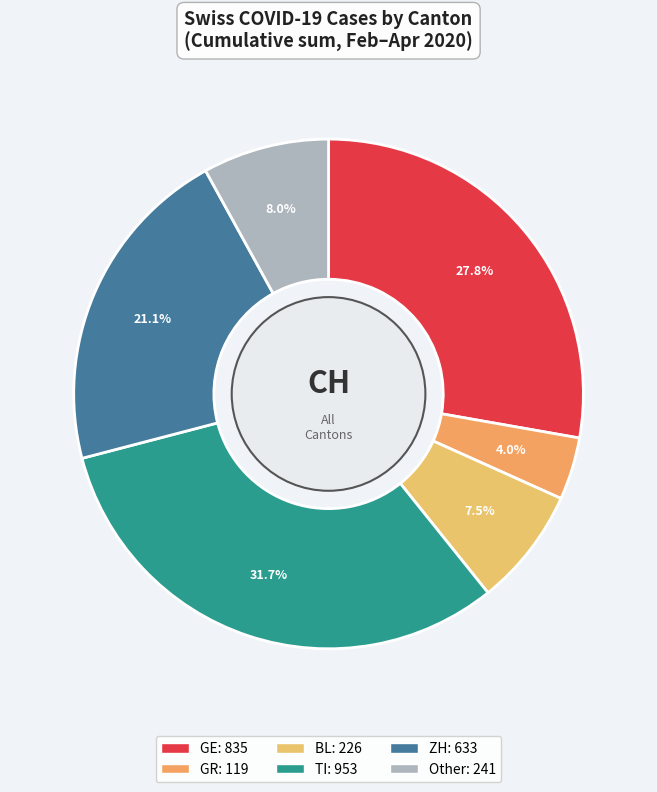

Which slice is the smallest?

GR